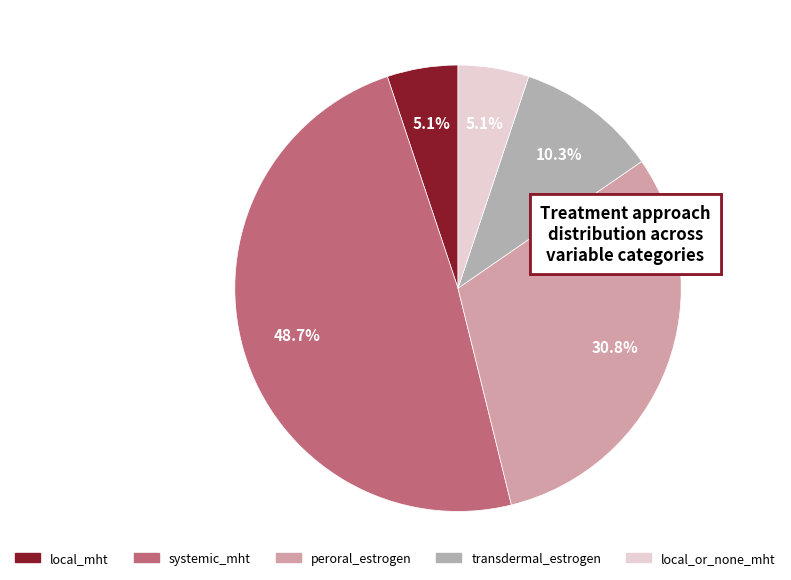

What is the ratio of the value at transdermal_estrogen to the value at peroral_estrogen?

0.3